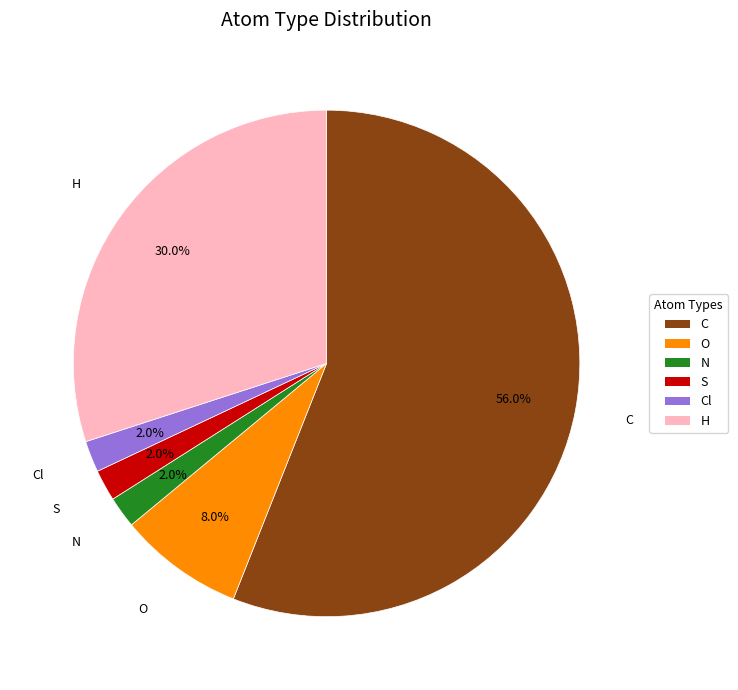

Is there any slice that represents more than half of the pie?

Yes